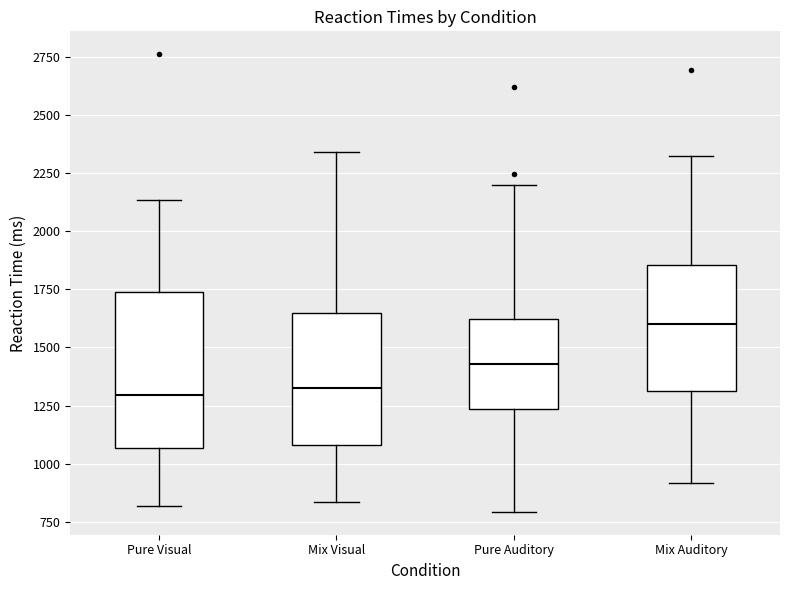

Comparing the boxes themselves (not the whiskers), which one is the tallest?

Pure Visual